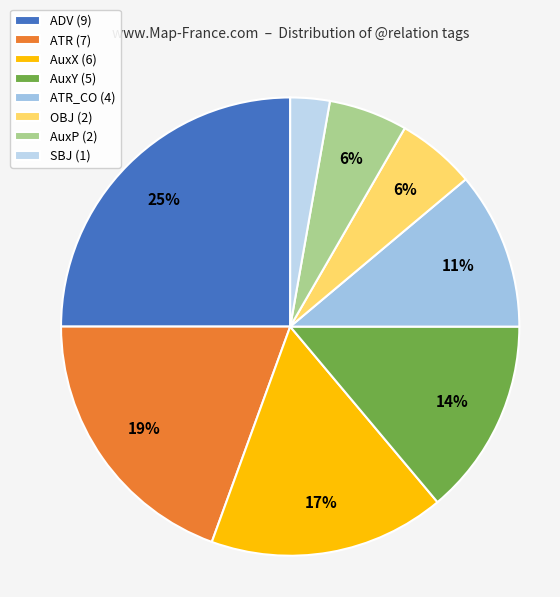

Which category has the biggest portion of the pie?

ADV (9)